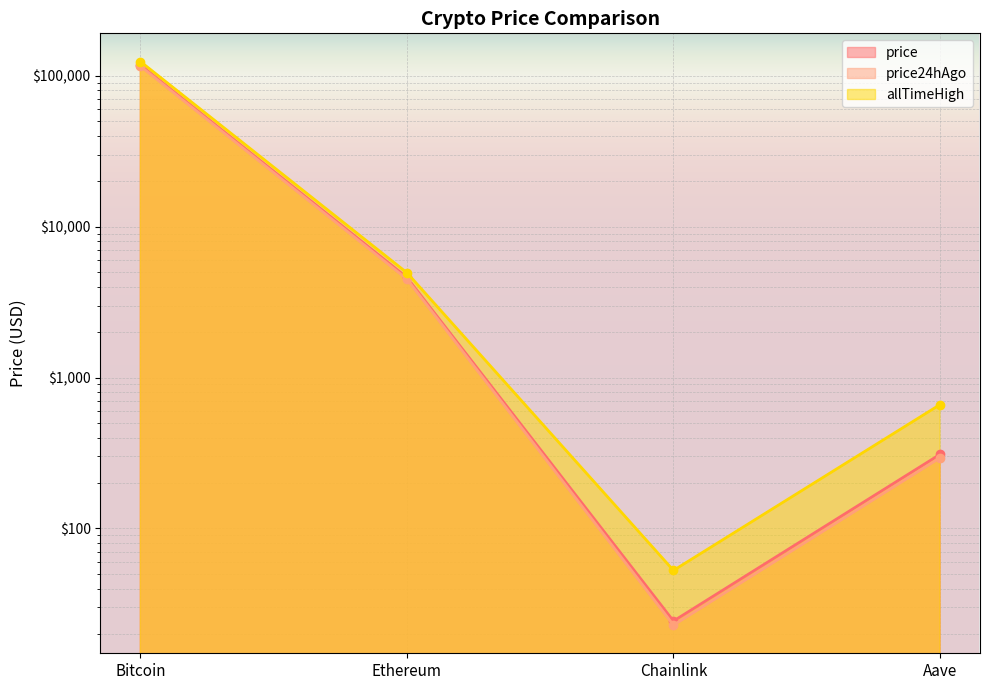

What are all the series names shown in the legend?

price, price24hAgo, allTimeHigh